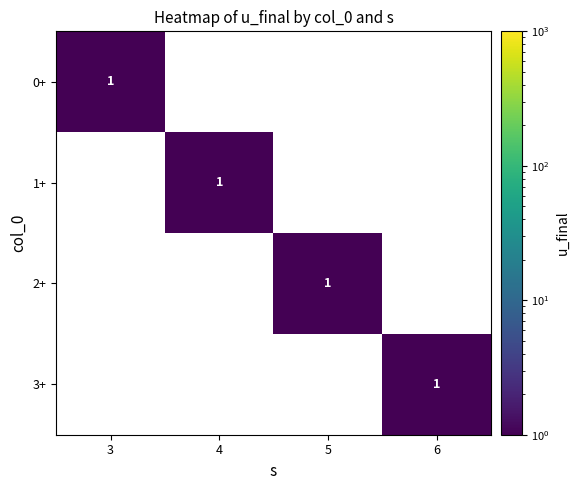

The value of 3+ at 6 is 0. True or false?

False